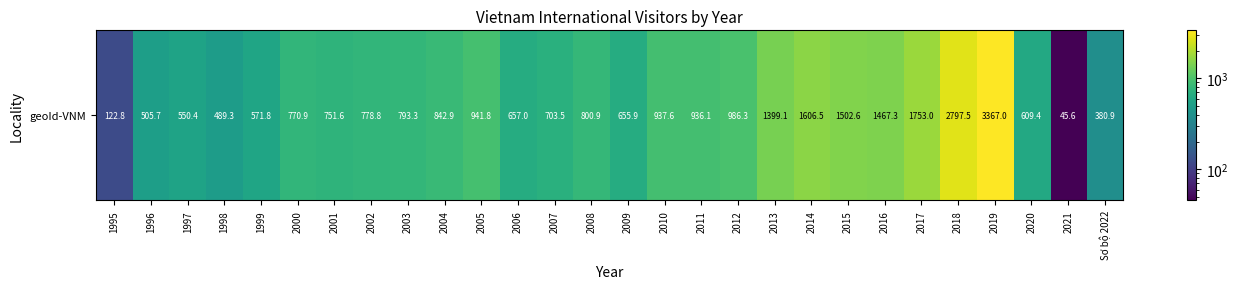

What is the sum of the values at 2020 and 2010?

1547.0